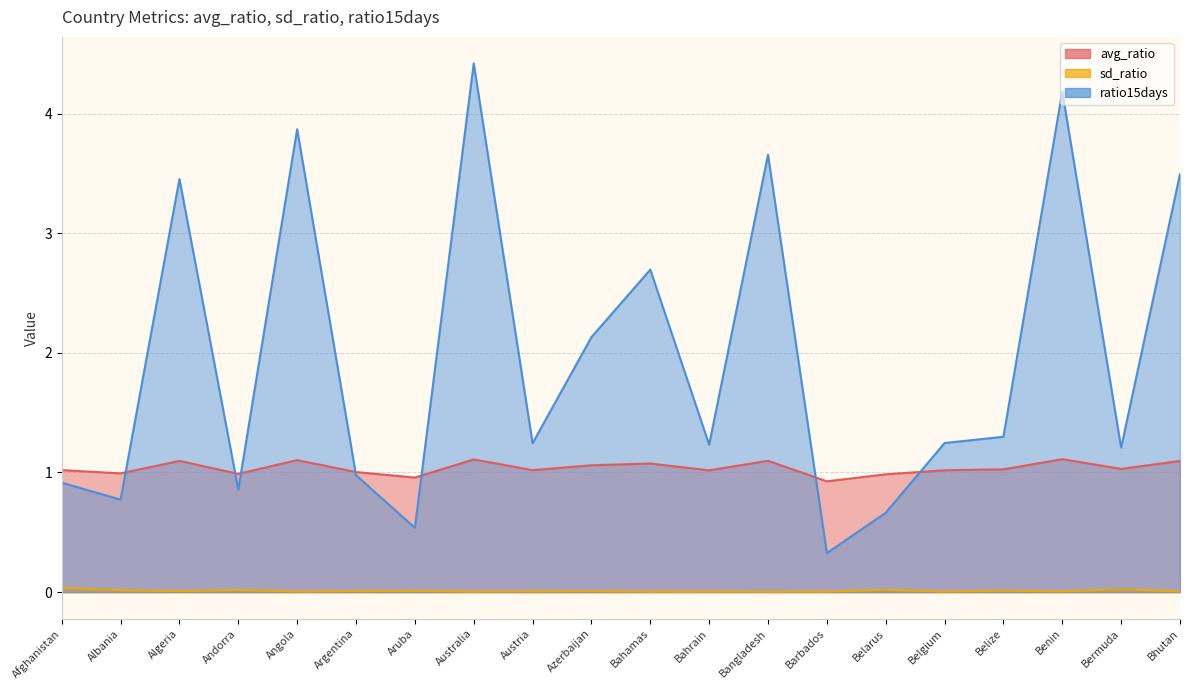

True or false: avg_ratio and sd_ratio intersect in this chart.

False